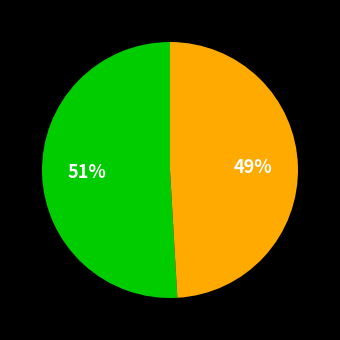

Is there any slice that represents more than half of the pie?

Yes